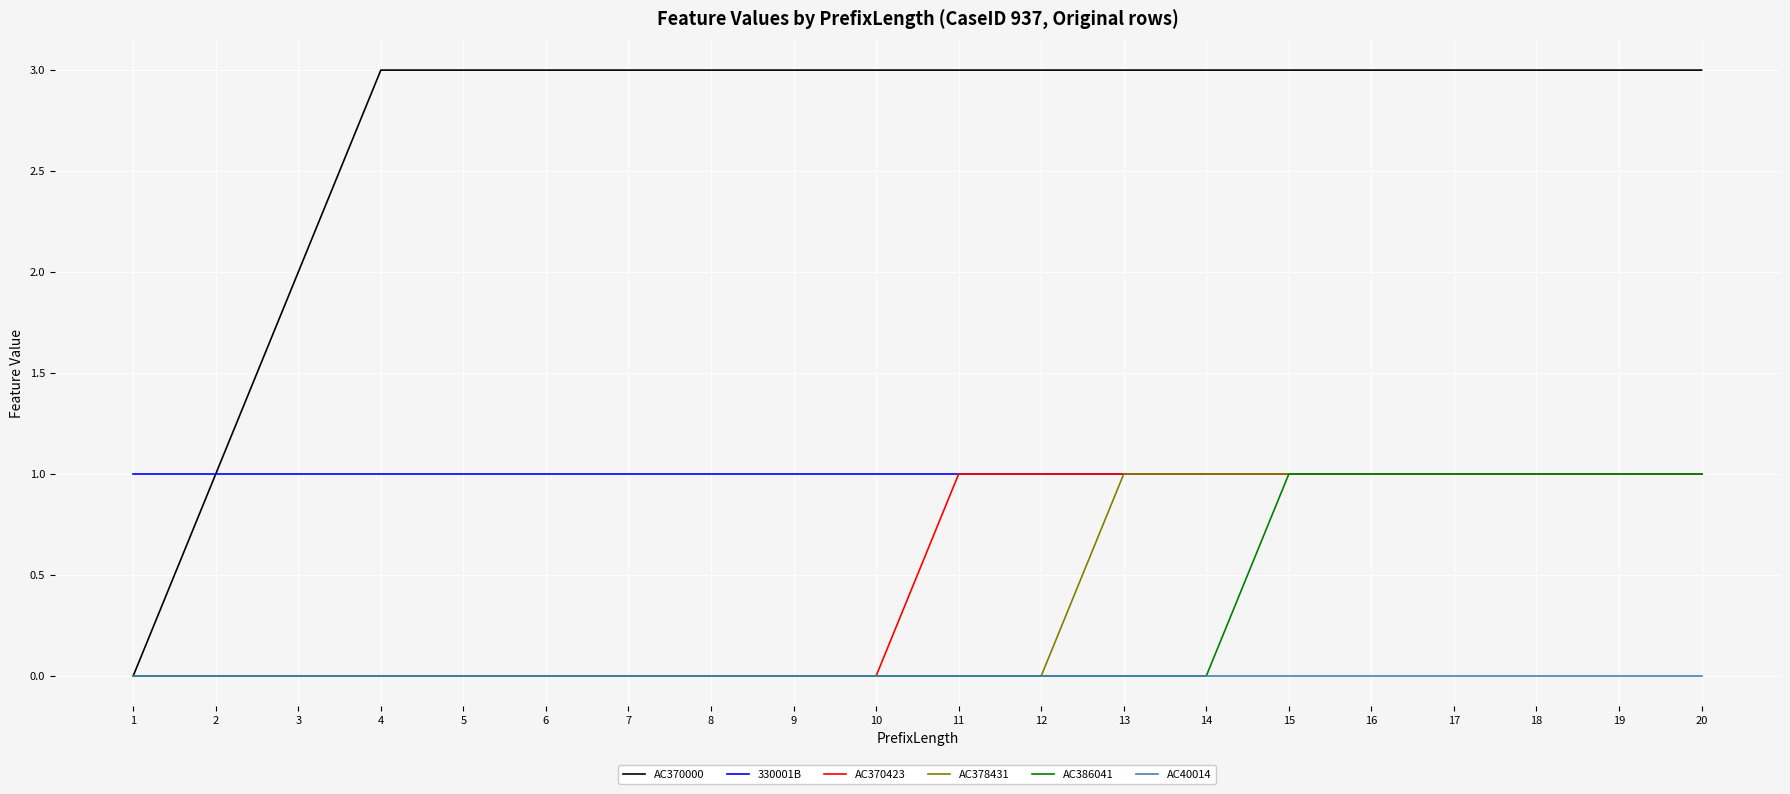

Count the number of data series in this chart.

6